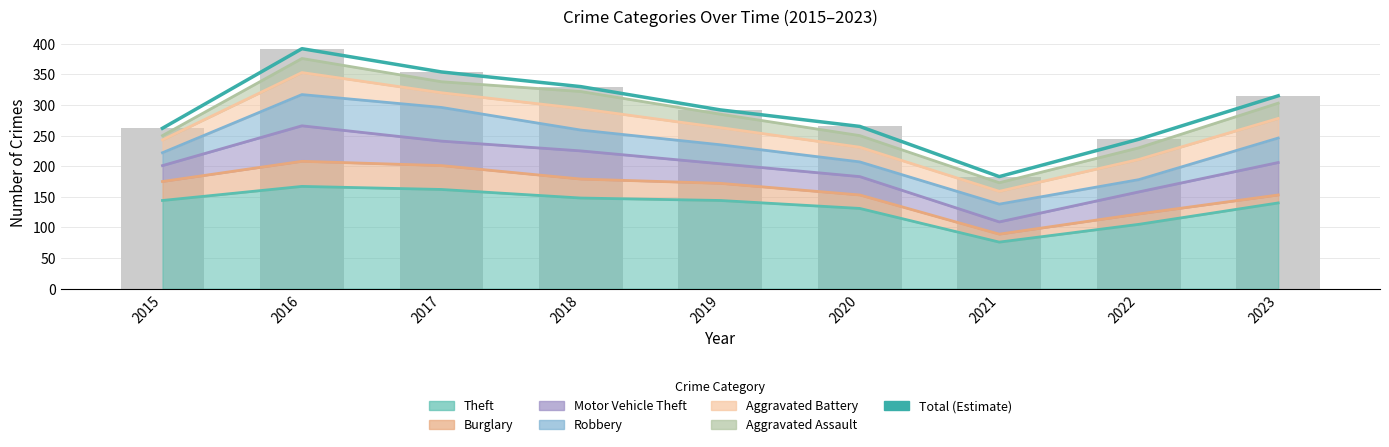

Reading left to right, transcribe all the data shown in this chart.

2015=262	2016=392	2017=354	2018=330	2019=292	2020=265	2021=183	2022=244	2023=315